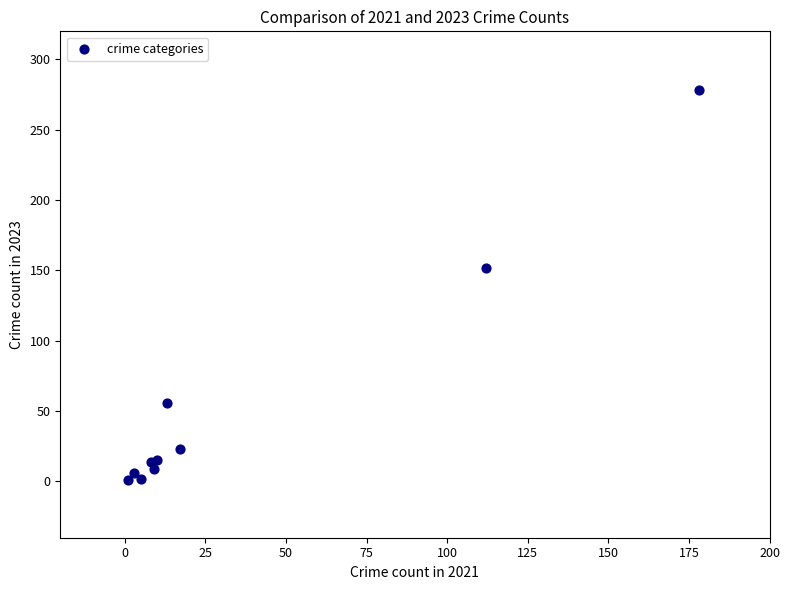

What Y value in the scatter plot is closest to 139?

152